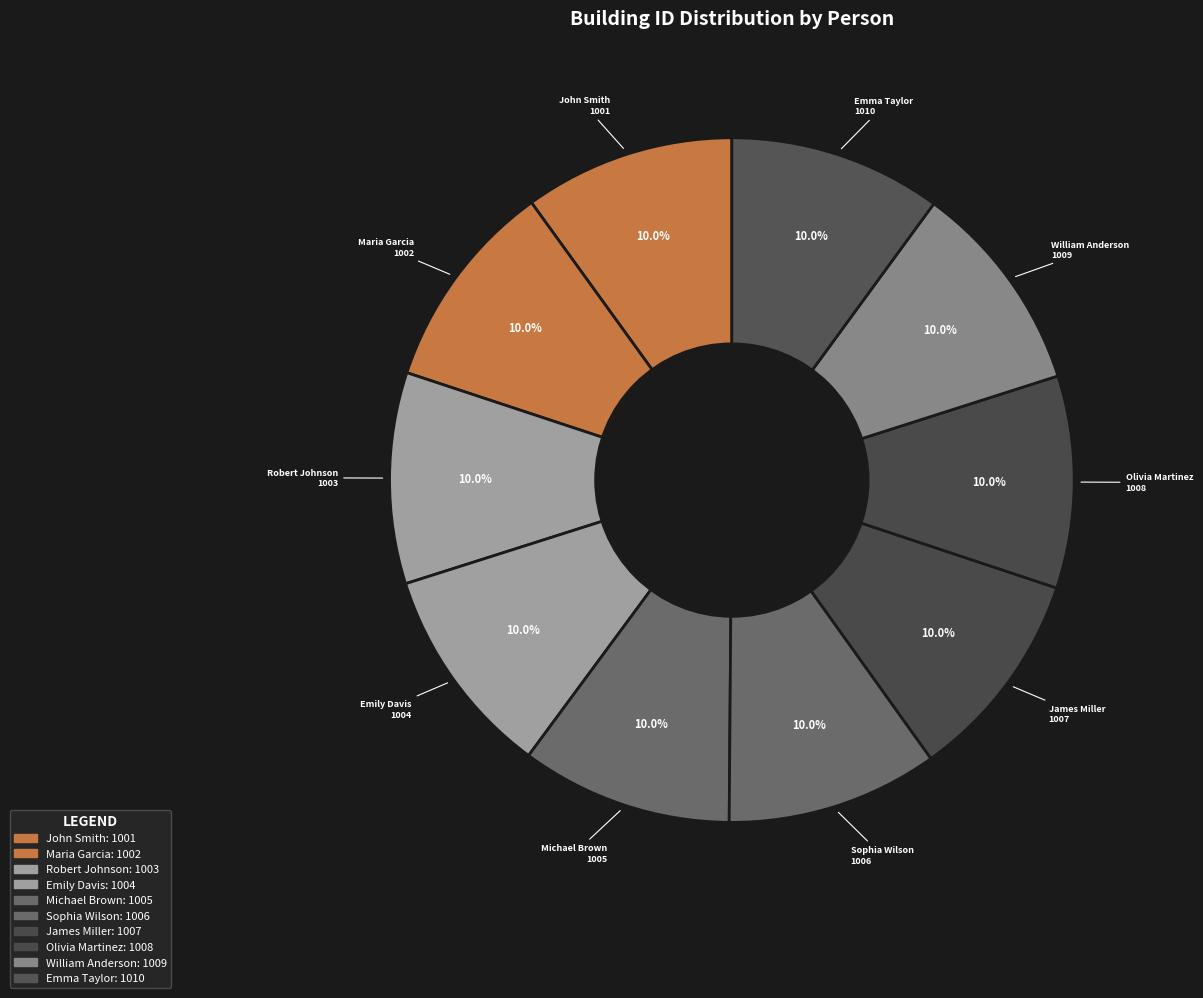

Does Michael Brown account for over 50% of the chart?

No